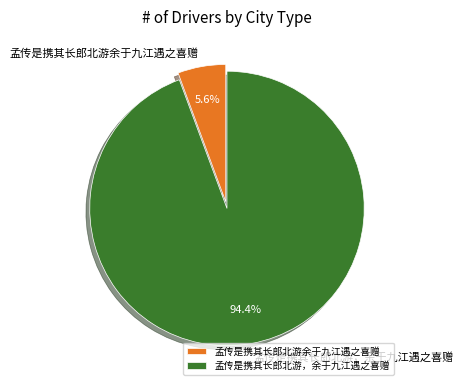

To the nearest percent, what percentage of the pie is 孟传是携其长郎北游，余于九江遇之喜赠?

94%